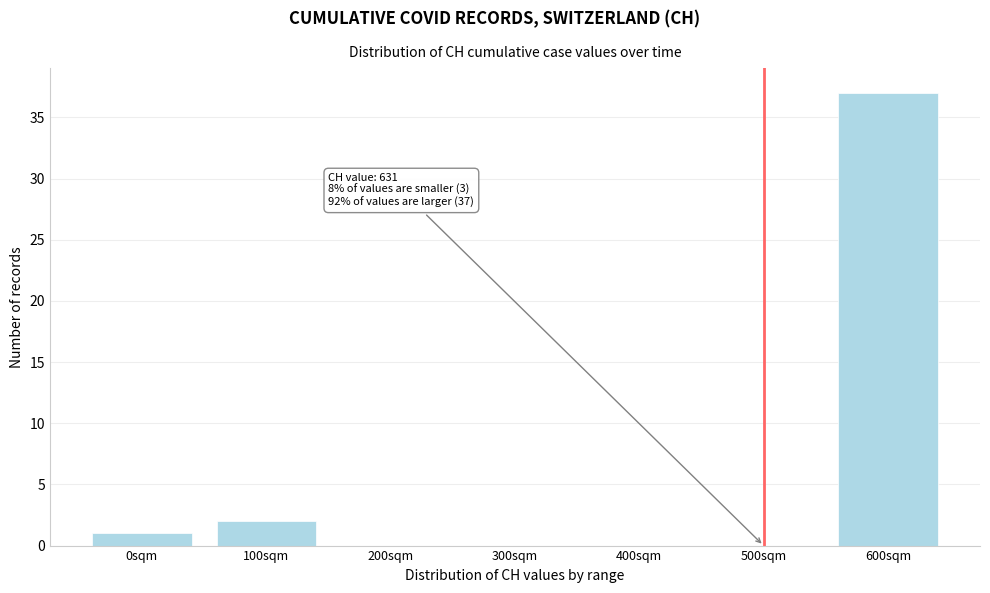

Reading left to right, extract all data points from this chart.

0sqm=1	100sqm=2	200sqm=0	300sqm=0	400sqm=0	500sqm=0	600sqm=37